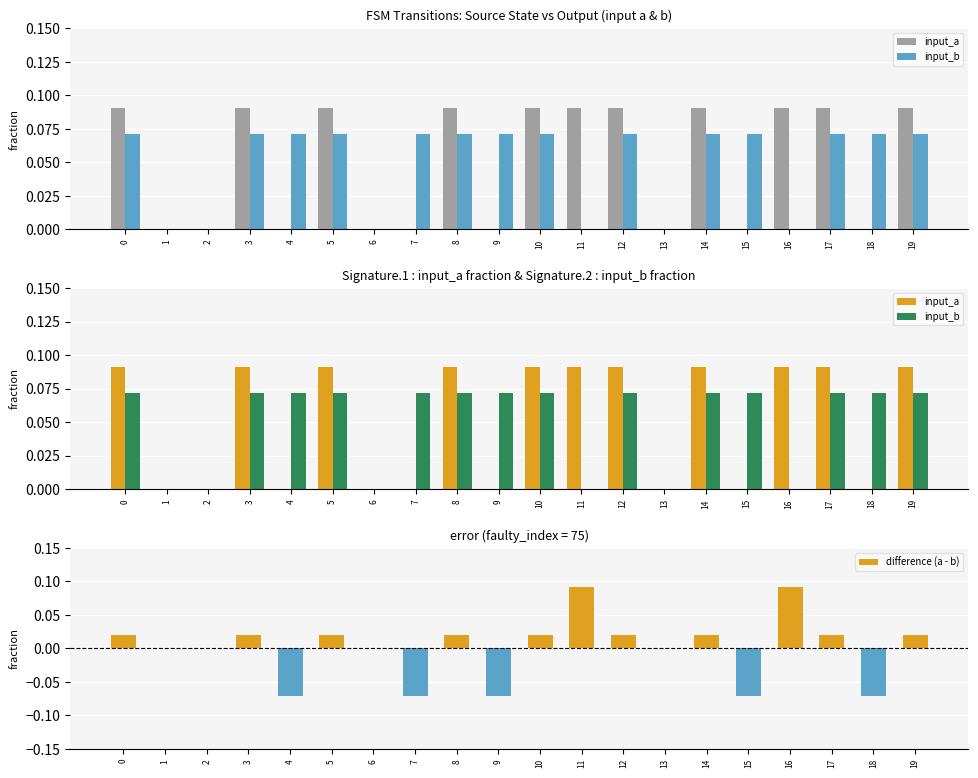

Reading right to left, transcribe all the data shown in this chart.

input_a: 19=0.1	18=0.0	17=0.1	16=0.1	15=0.0	14=0.1	13=0.0	12=0.1	11=0.1	10=0.1	9=0.0	8=0.1	7=0.0	6=0.0	5=0.1	4=0.0	3=0.1	2=0.0	1=0.0	0=0.1
input_b: 19=0.1	18=0.1	17=0.1	16=0.0	15=0.1	14=0.1	13=0.0	12=0.1	11=0.0	10=0.1	9=0.1	8=0.1	7=0.1	6=0.0	5=0.1	4=0.1	3=0.1	2=0.0	1=0.0	0=0.1
difference (a - b): 19=0.0	18=-0.1	17=0.0	16=0.1	15=-0.1	14=0.0	13=0.0	12=0.0	11=0.1	10=0.0	9=-0.1	8=0.0	7=-0.1	6=0.0	5=0.0	4=-0.1	3=0.0	2=0.0	1=0.0	0=0.0